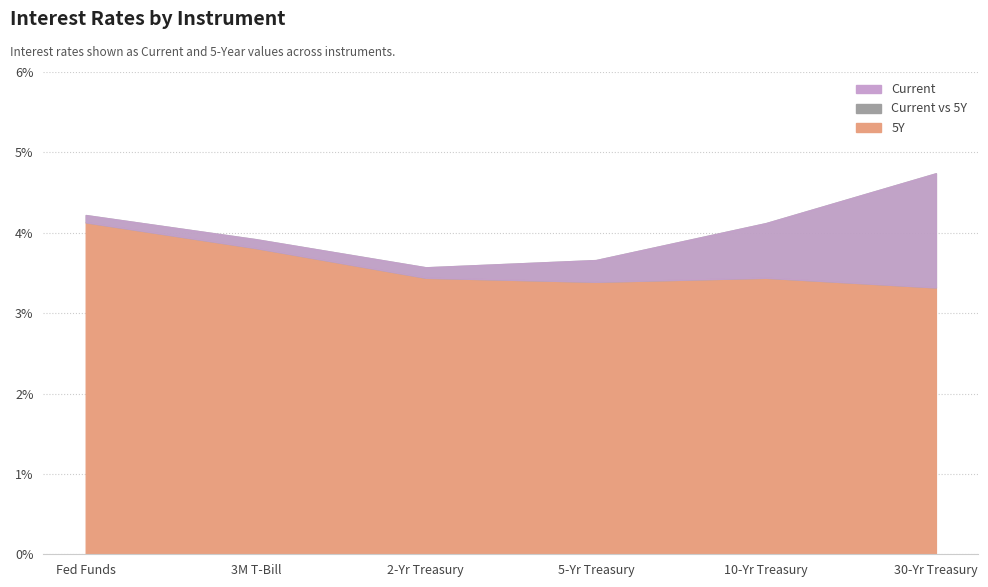

At how many categories does at least one series exceed 3?

6